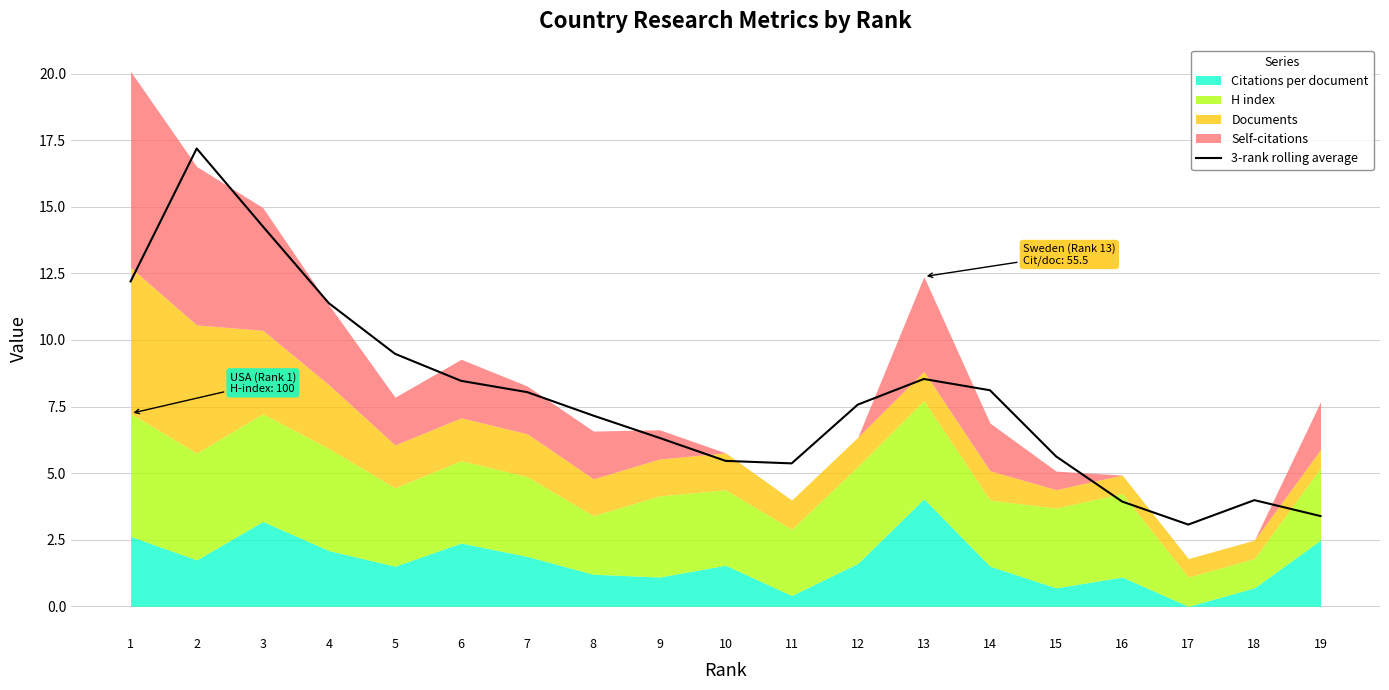

How many data points are above 7?

11